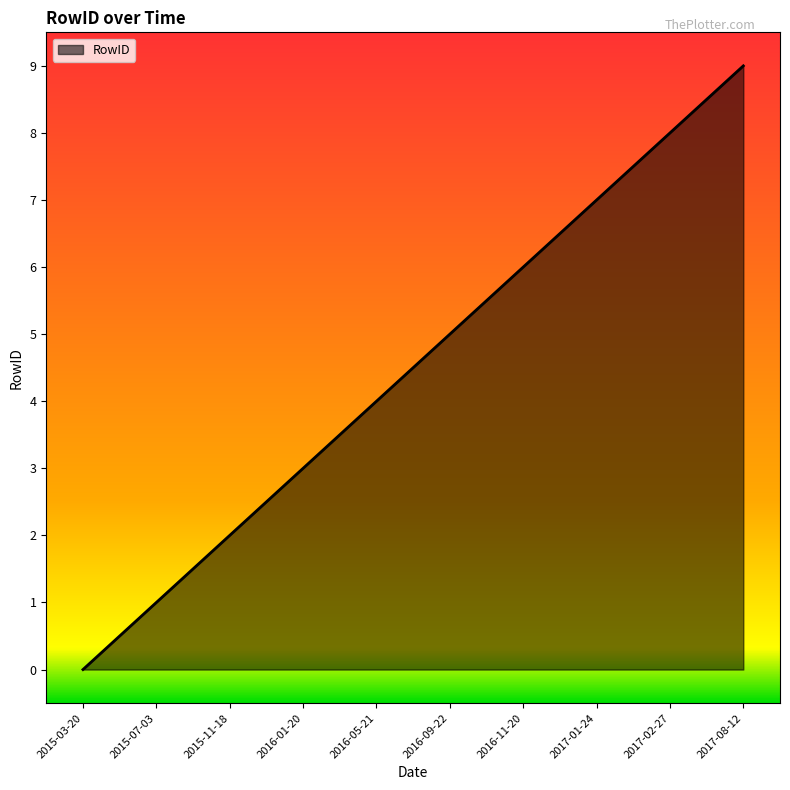

What position from the left is 2016-01-20?

4